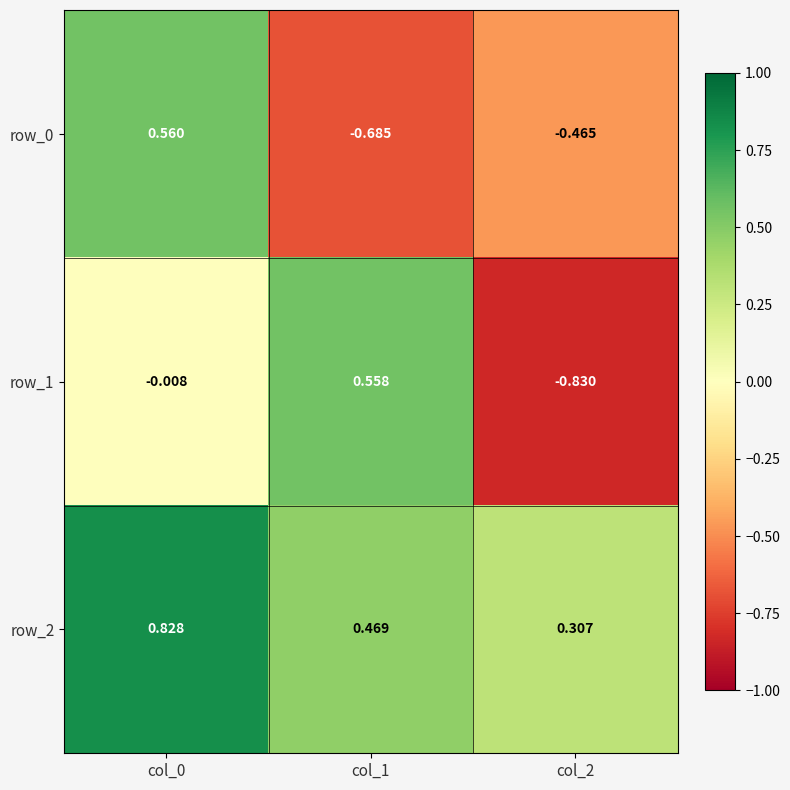

Is the value of row_2 at col_0 greater than the value of row_1 at col_0?

Yes